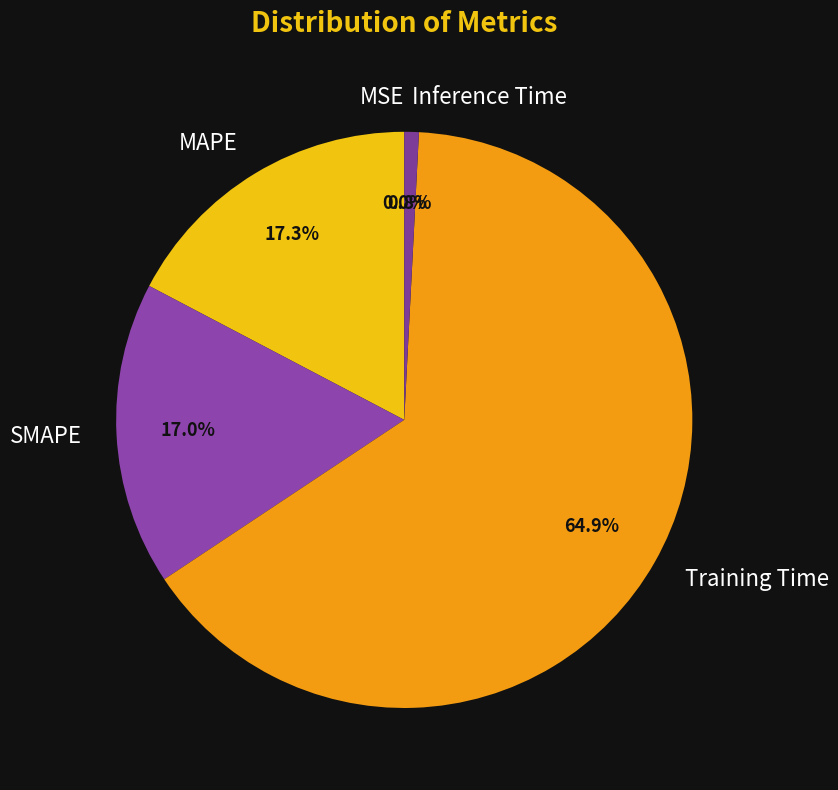

To the nearest percent, what percentage of the pie is SMAPE?

17%